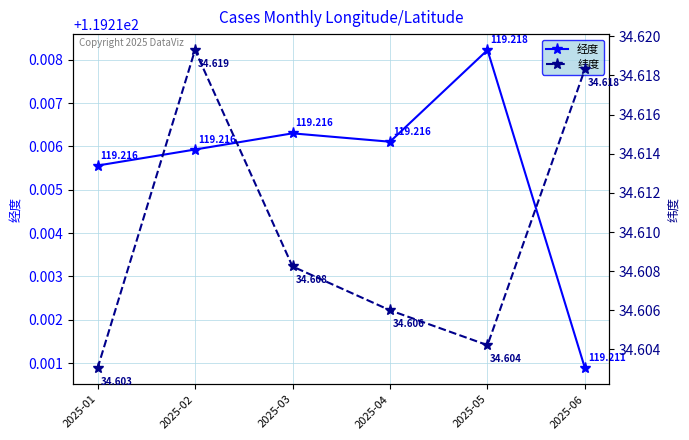

Where is 经度 nearest to the value 119?

2025-06